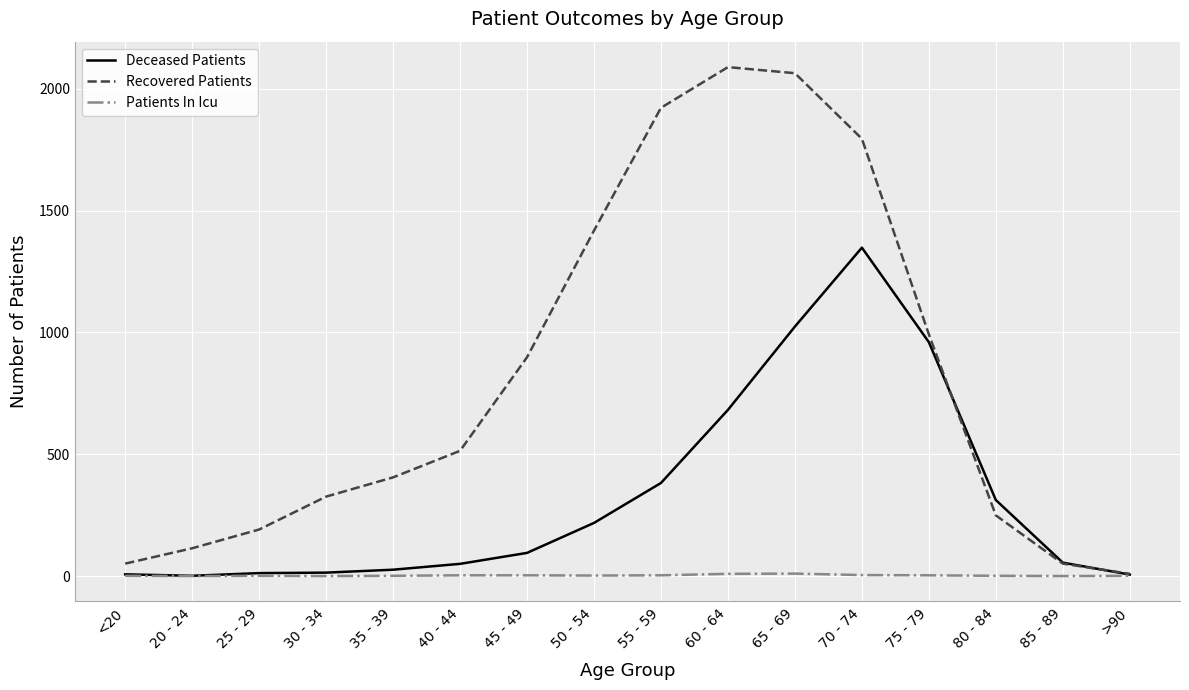

Is the value of Deceased Patients at 50 - 54 greater than the value of Recovered Patients at 35 - 39?

No